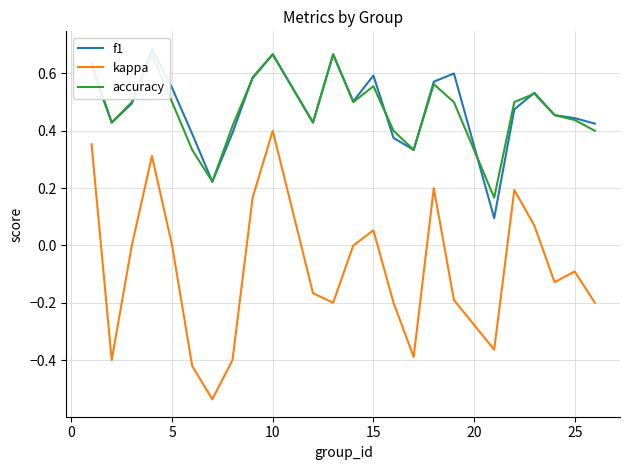

What is the approximate value of accuracy at 20?

0.3